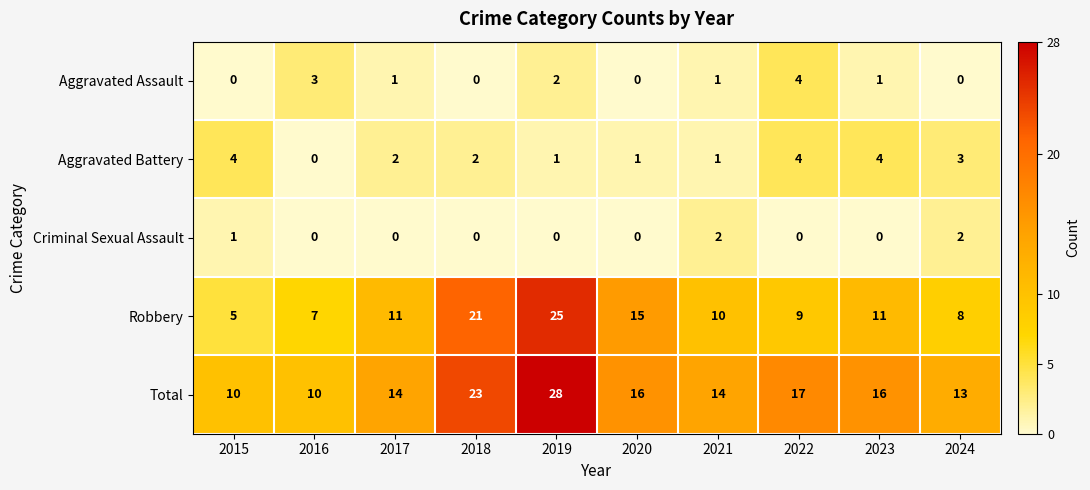

Rank the series at 2015 from highest to lowest value.

Total, Robbery, Aggravated Battery, Criminal Sexual Assault, Aggravated Assault